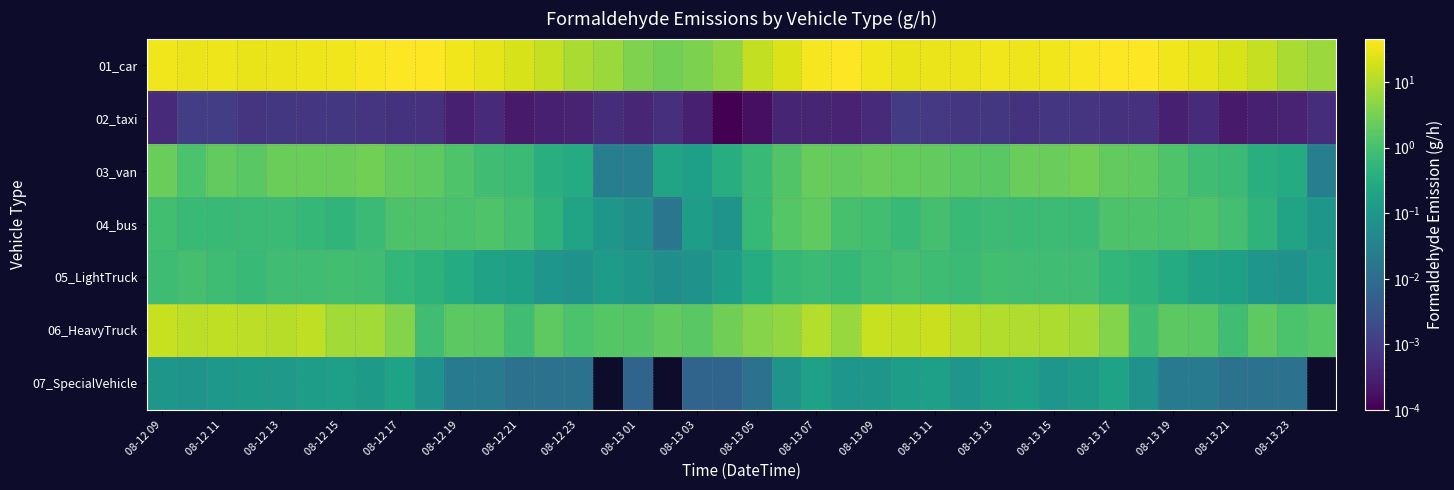

How many series are shown in this chart?

7